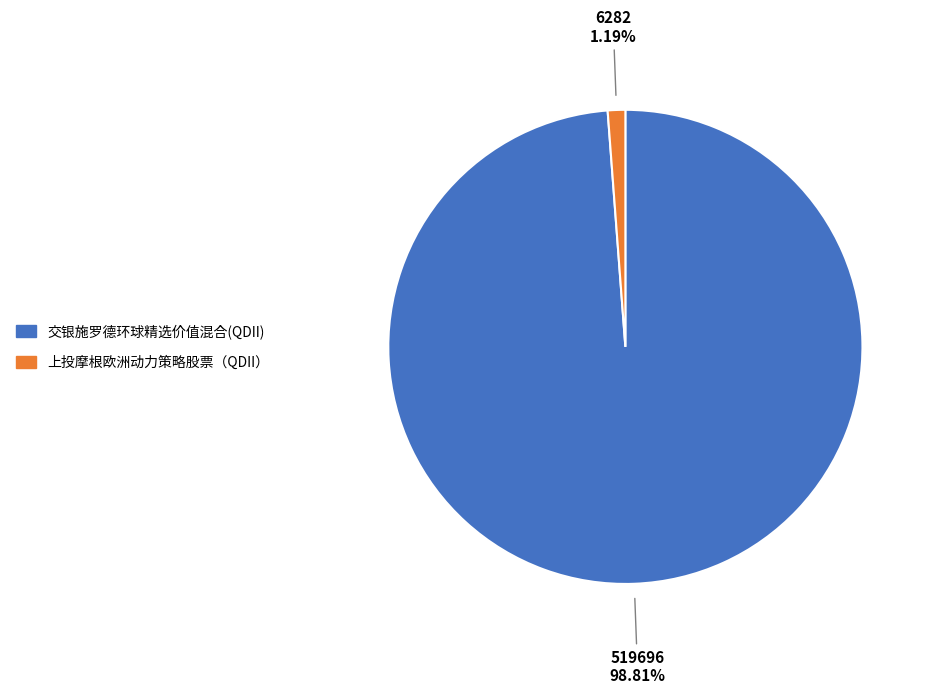

How much of the chart is everything except 上投摩根欧洲动力策略股票（QDII）?

98.8%